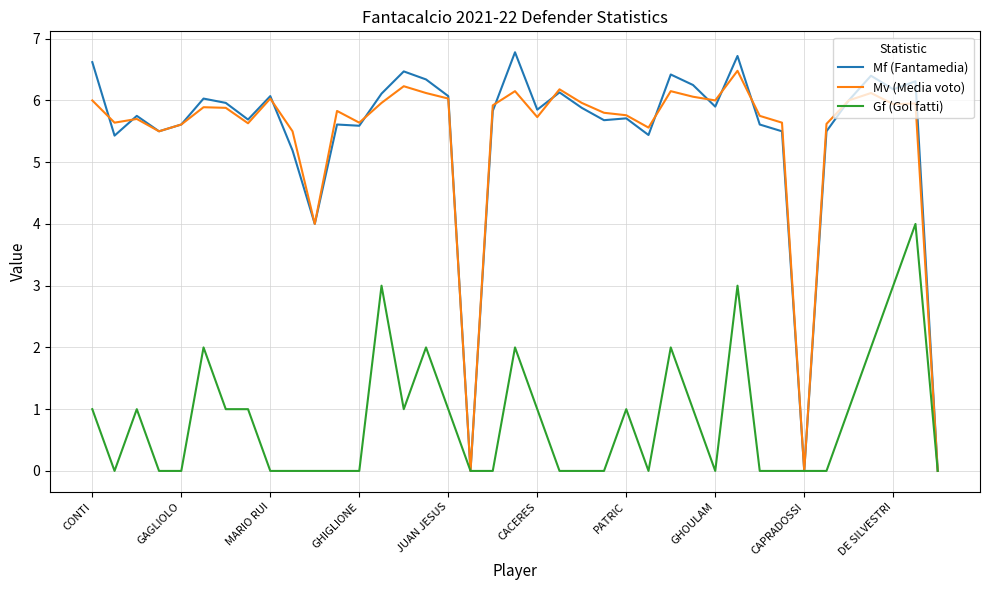

What is the greatest value displayed?

6.8